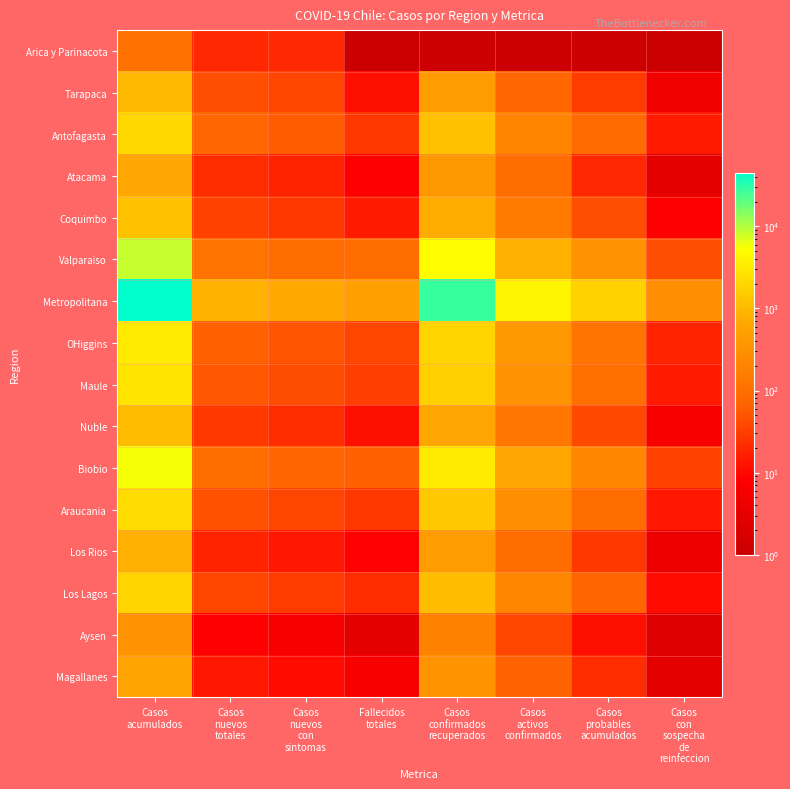

What is the greatest value displayed?

45000